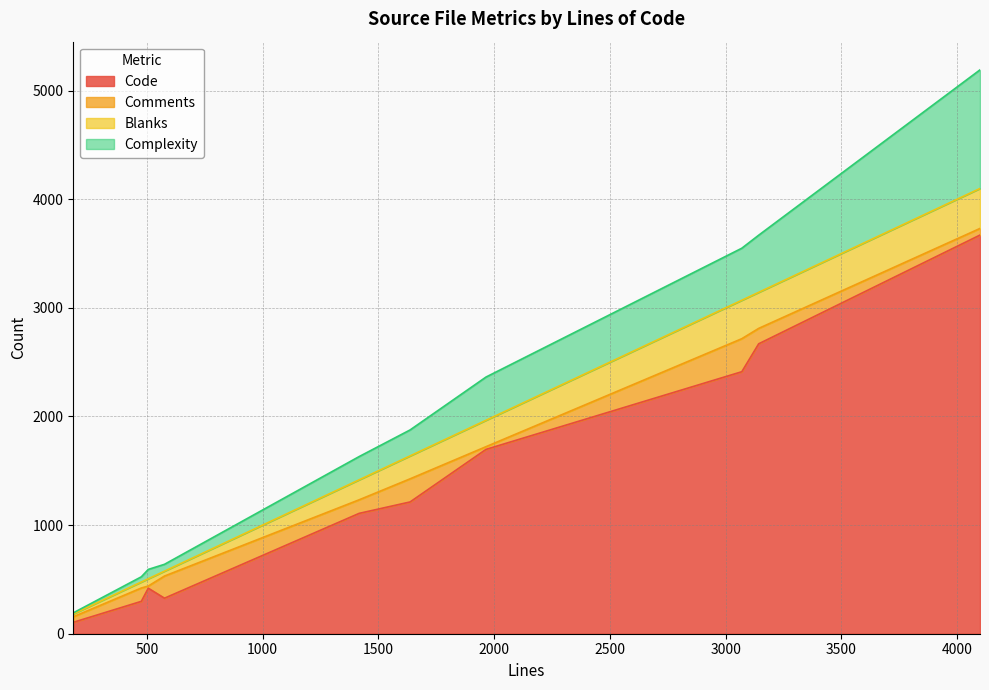

What is the highest value of the Code series?

3670